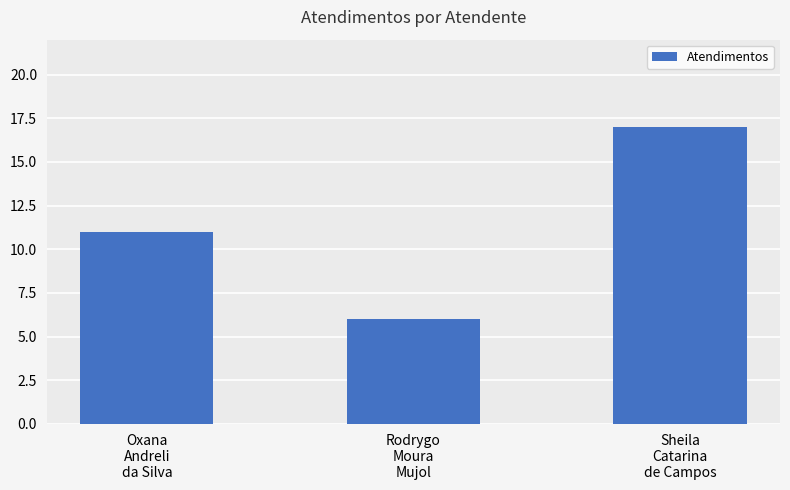

The chart shows a value of 11 at Oxana
Andreli
da Silva. True or false?

True